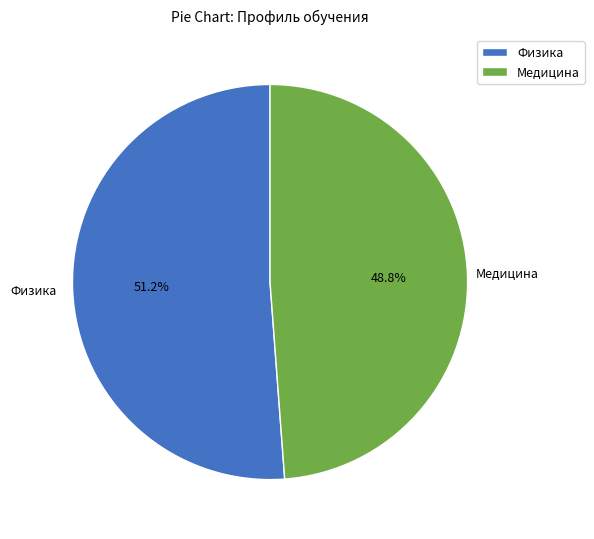

True or false: Физика accounts for 64% of the total.

False